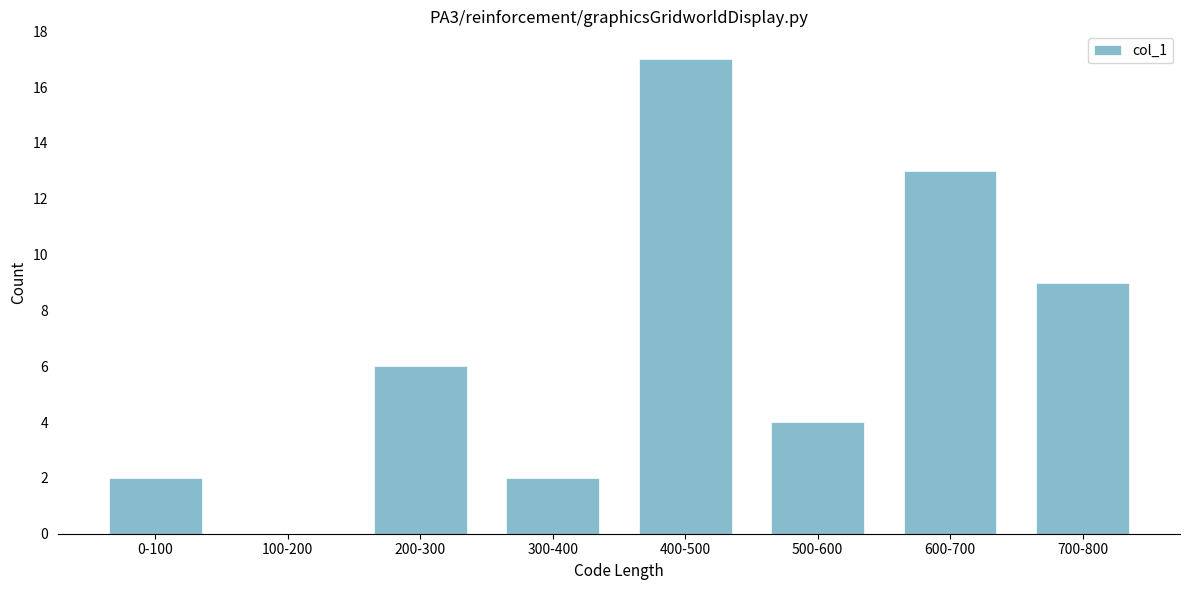

Reading right to left, transcribe all the data shown in this chart.

700-800=9	600-700=13	500-600=4	400-500=17	300-400=2	200-300=6	100-200=0	0-100=2